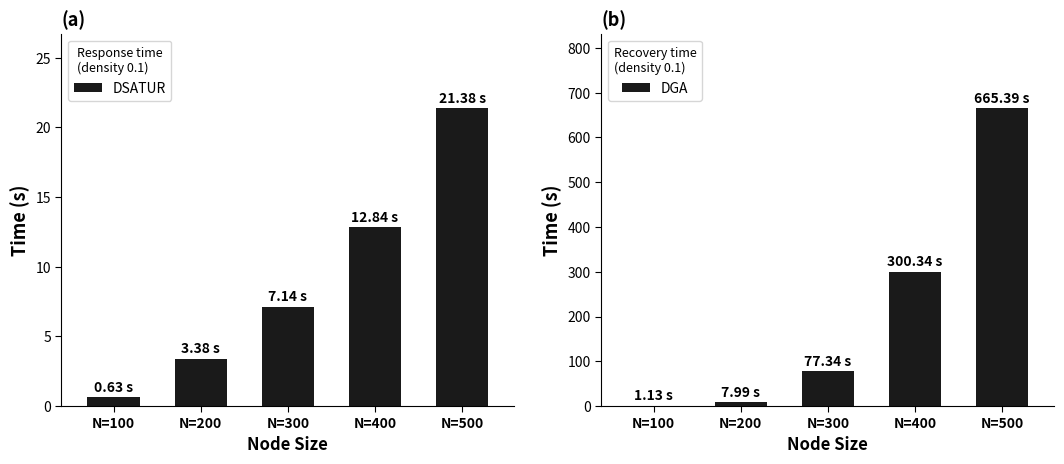

What is the difference between the maximum and minimum values in the DSATUR series?

20.8